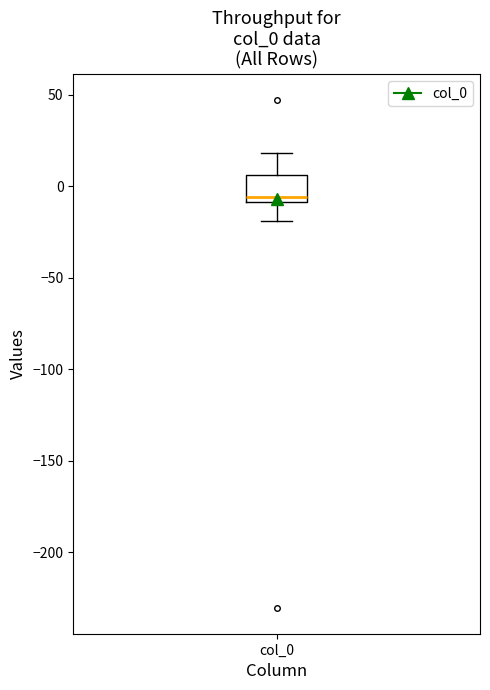

Where does the upper whisker of the box for col_0 end on the y-axis? The values are not printed on the chart, so give them approximately, as read against the axis.

20